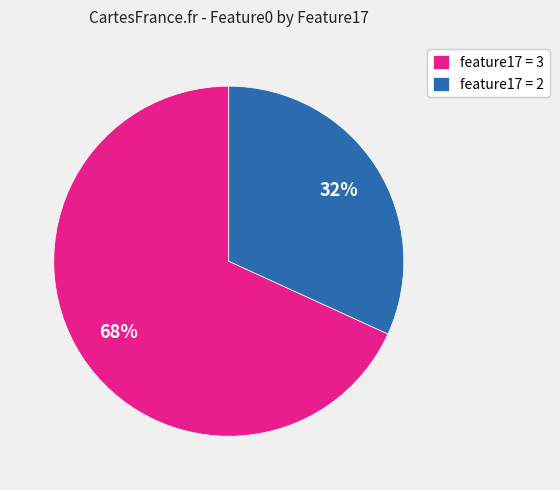

Approximately how many times larger is the value at feature17 = 3 compared to feature17 = 2?

2.1